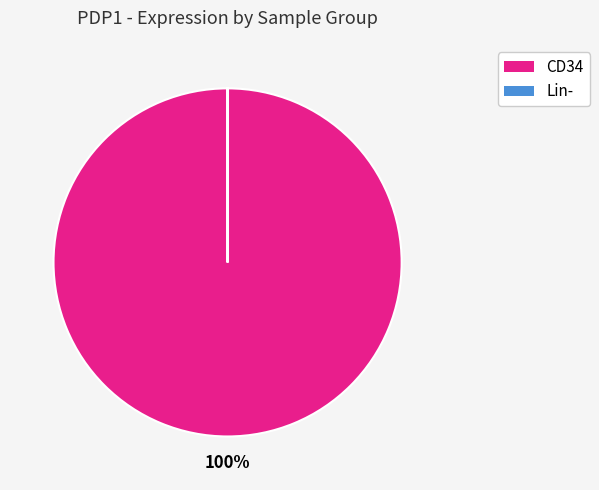

Is there any slice that represents more than half of the pie?

Yes